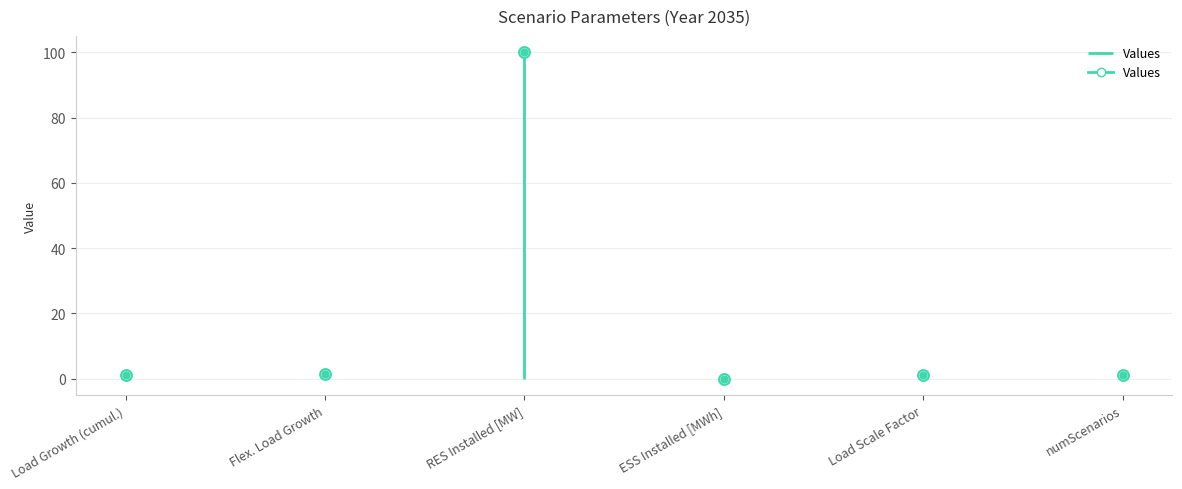

What is the change in value from Load Growth (cumul.) to Load Scale Factor?

-0.2